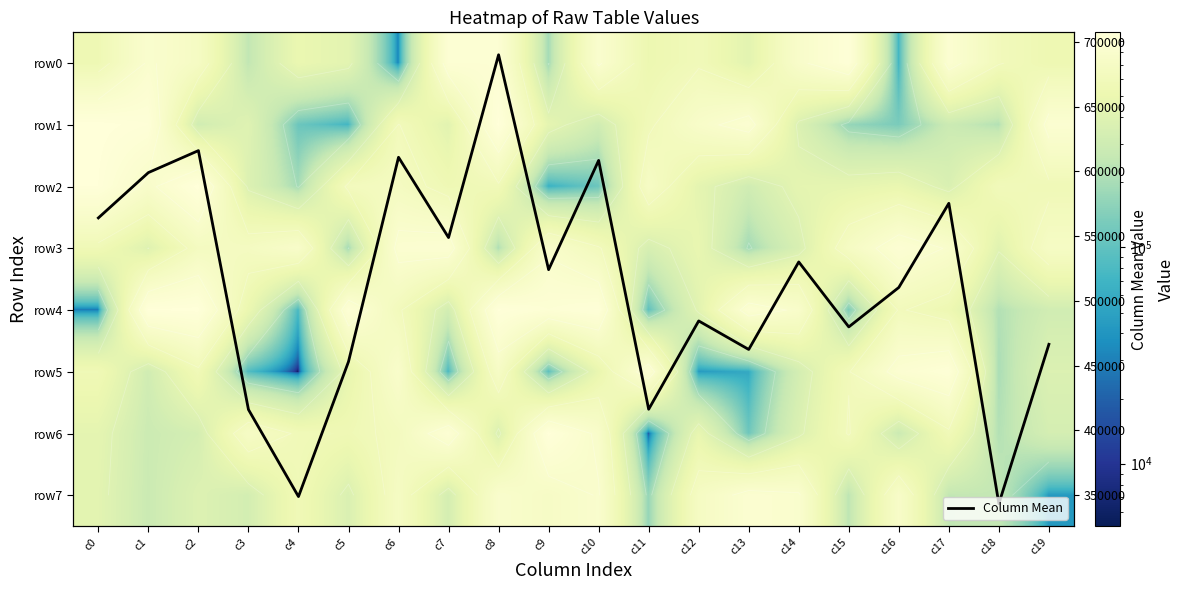

What is the difference between the second highest and minimum values in the 0 series?

866372